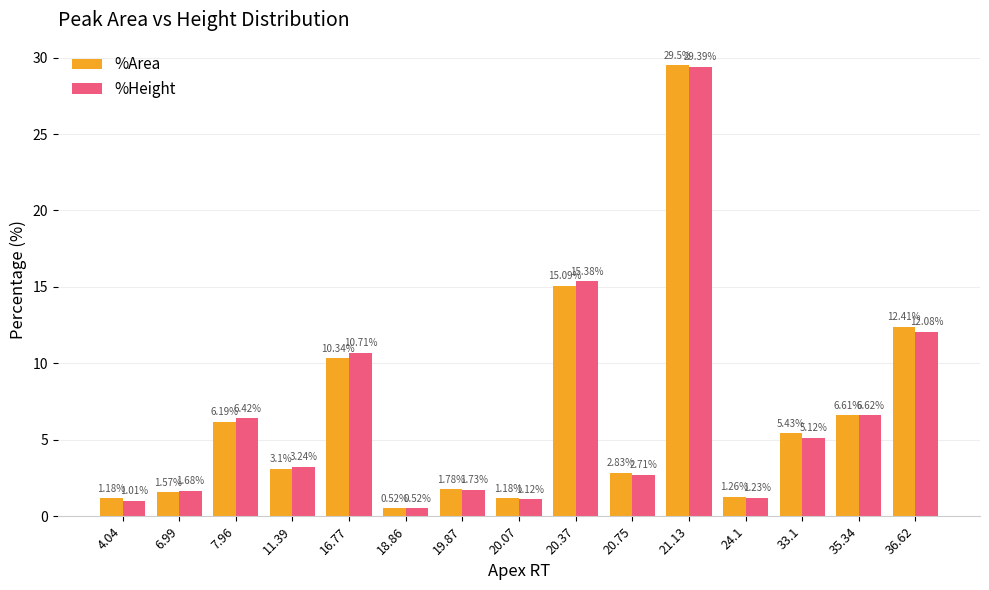

What is the greatest value displayed?

29.5